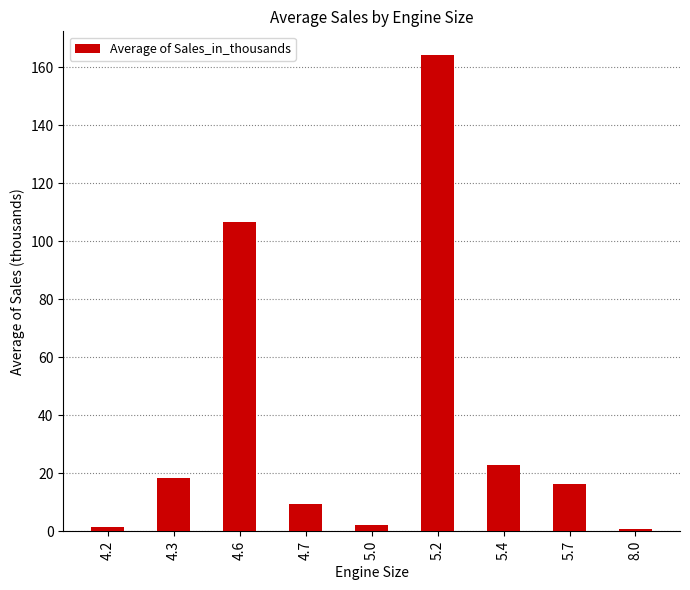

What is the difference between the values at 4.3 and 5.4?

4.5